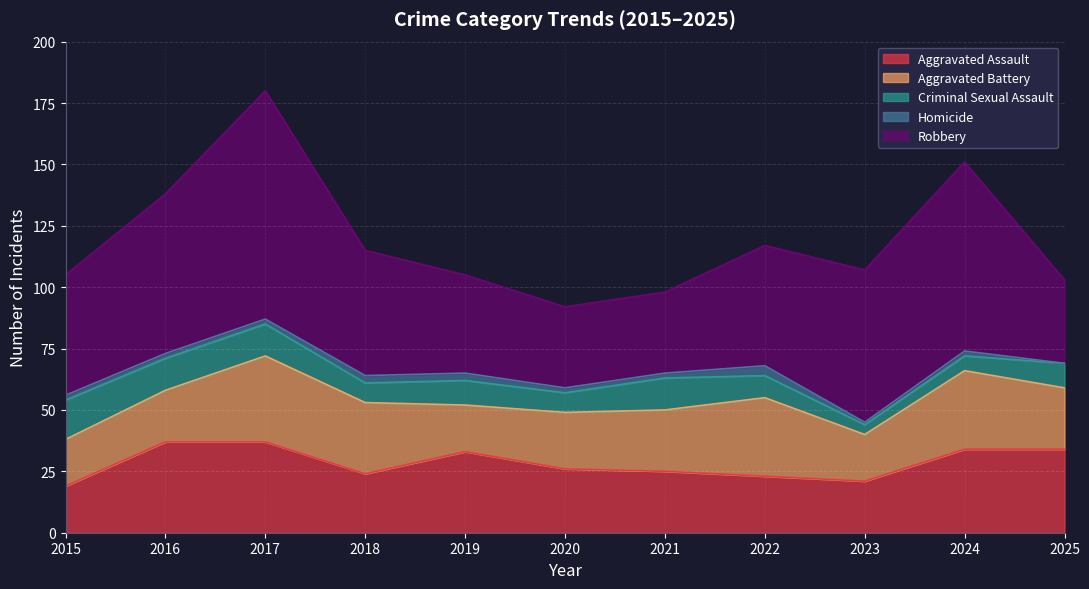

What is the value of the Homicide point at the 1st from the left?

2